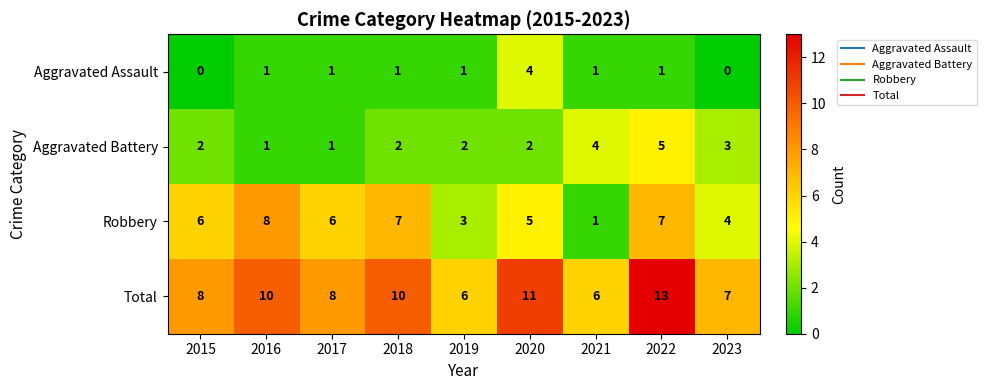

At which label does Aggravated Assault reach its peak?

2020